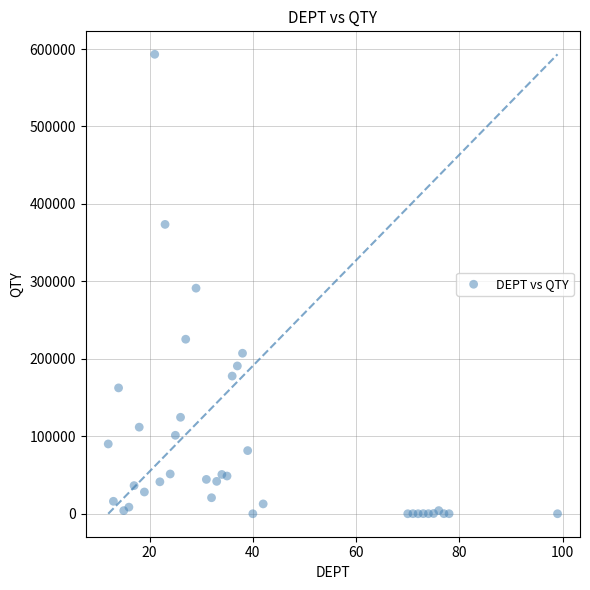

What is the range of X values (max minus min)?

87.0